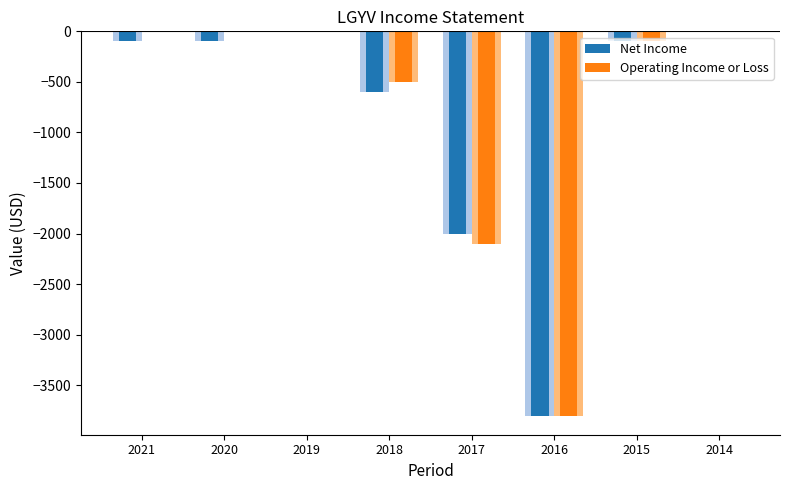

Where is Net Income nearest to the value -1900?

2017